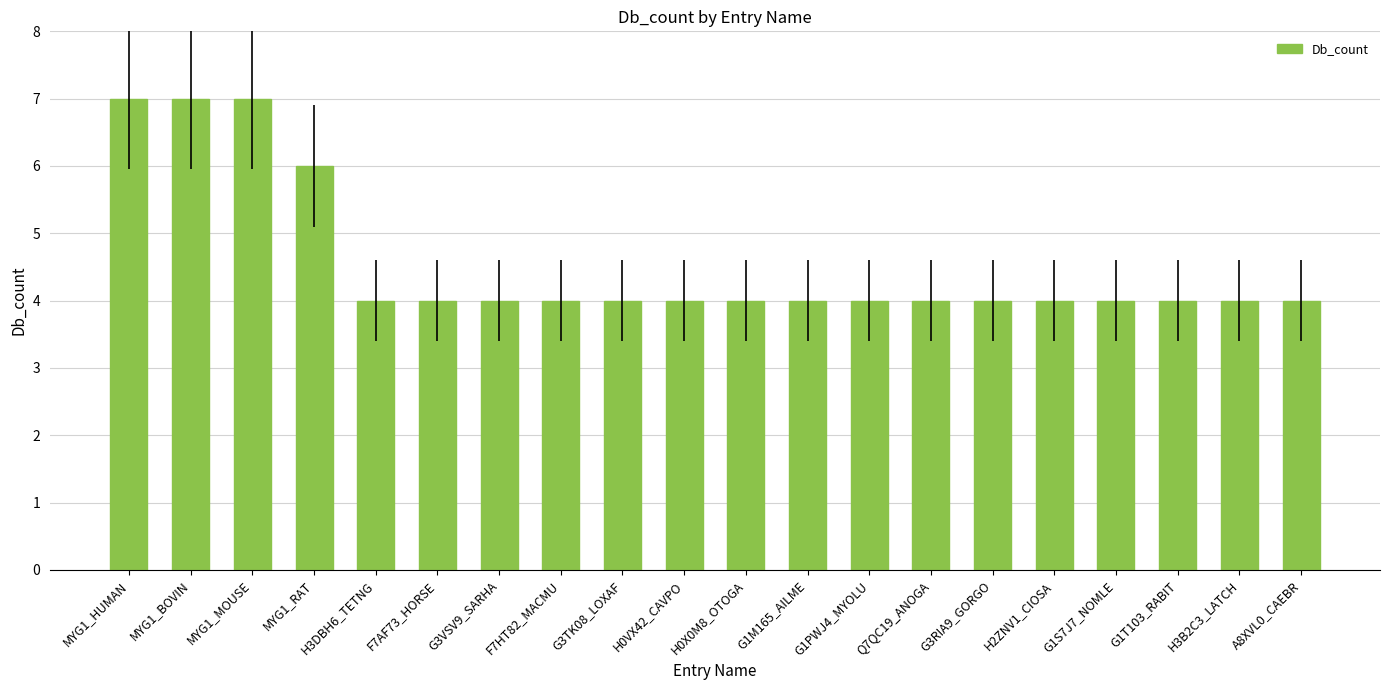

Reading left to right, transcribe all the data shown in this chart.

7	7	7	6	4	4	4	4	4	4	4	4	4	4	4	4	4	4	4	4